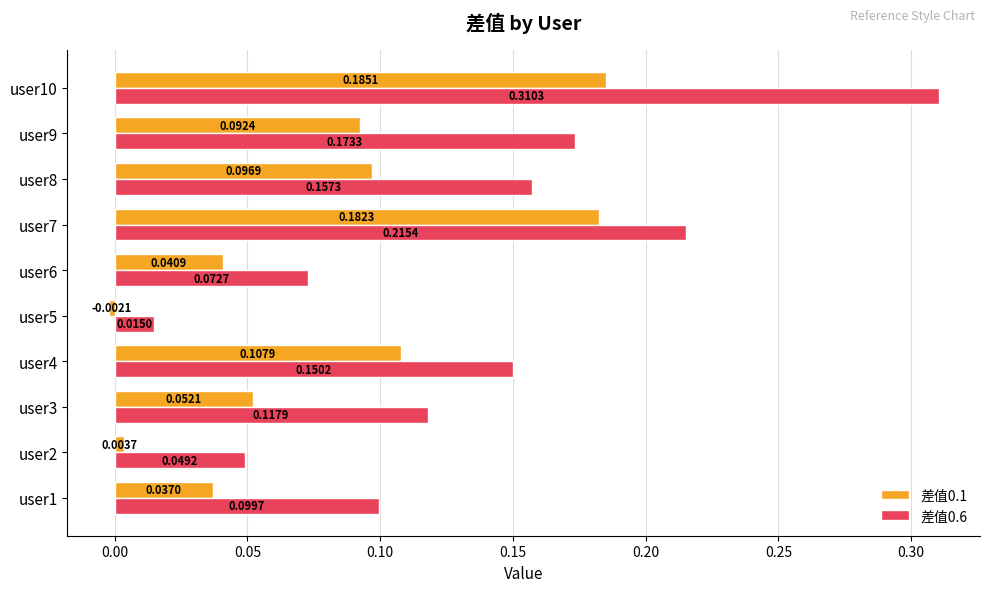

Which series has the largest range (max minus min)?

差值0.6